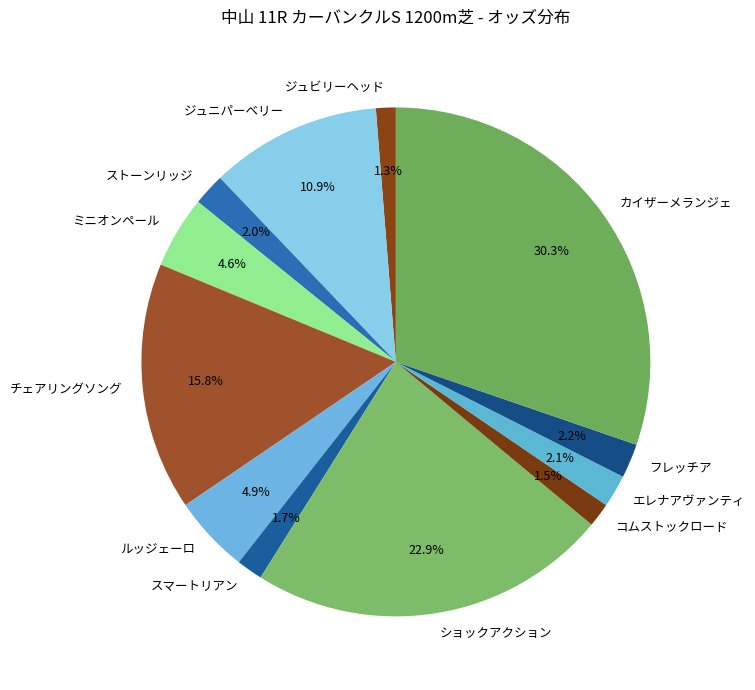

How many slices are in this pie chart?

12